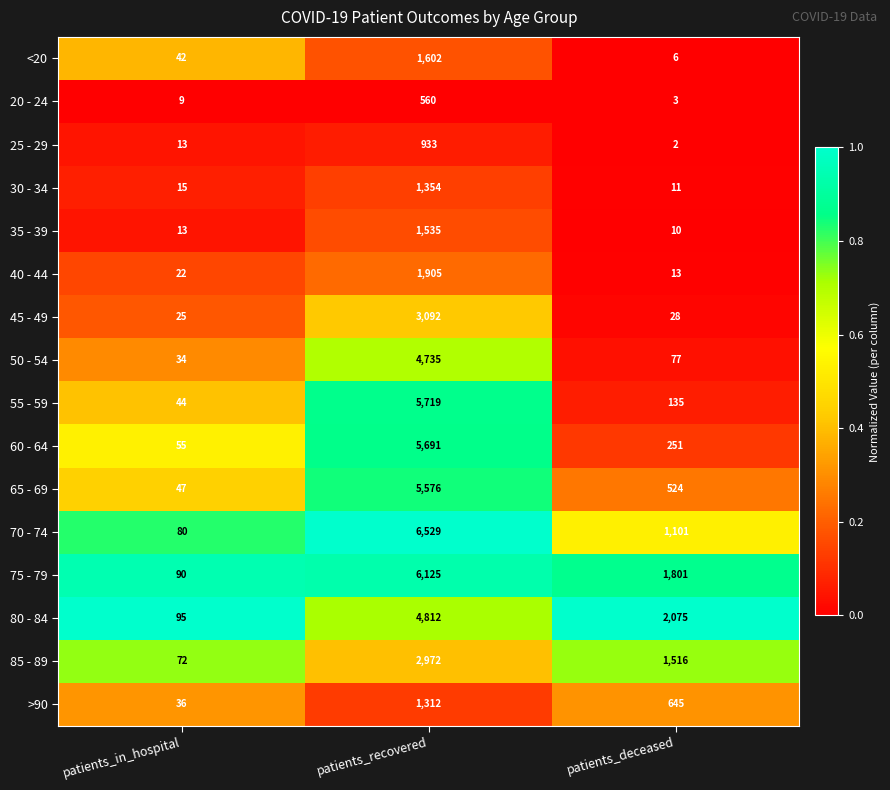

Is it true that 55 - 59 equals 135 at patients_deceased?

True